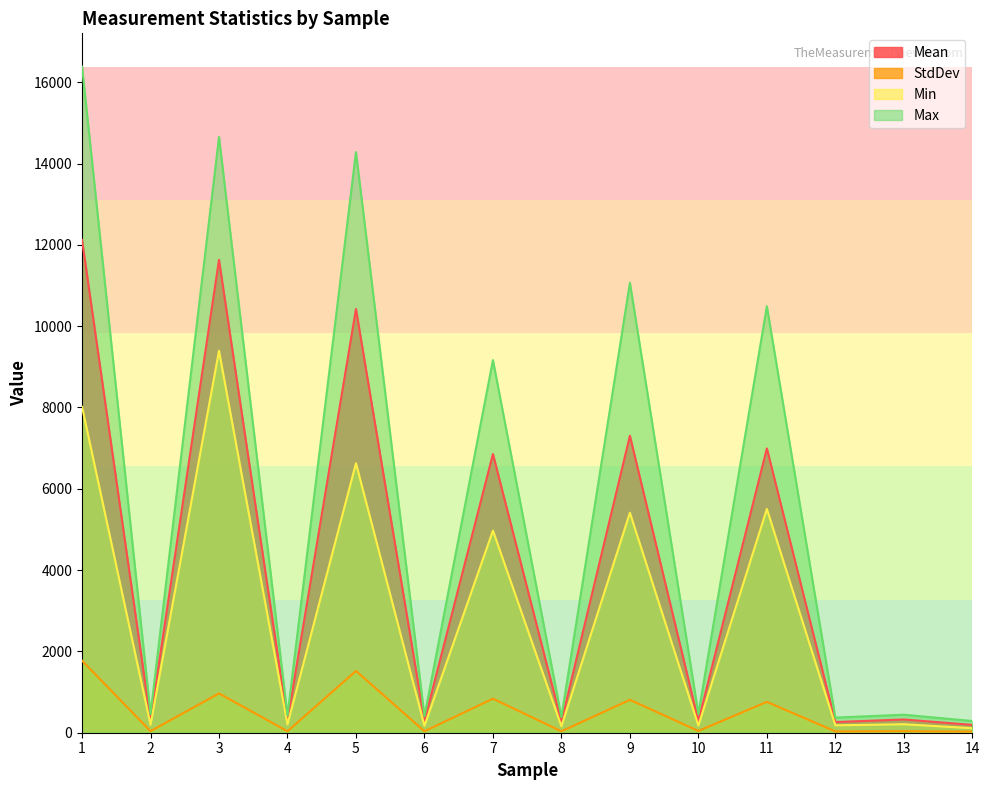

At which category does Max reach its first local valley?

2